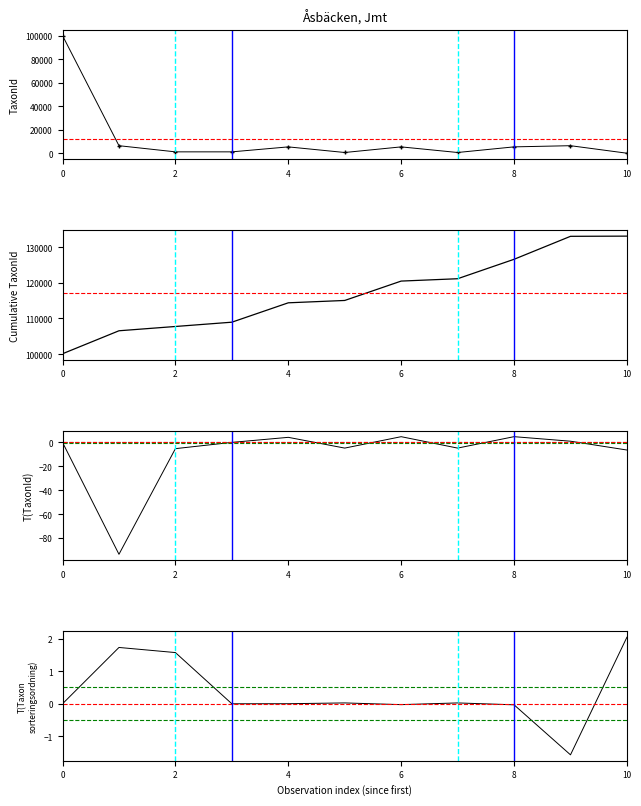

True or false: TaxonId has a value of 2582.5 at 8.

False